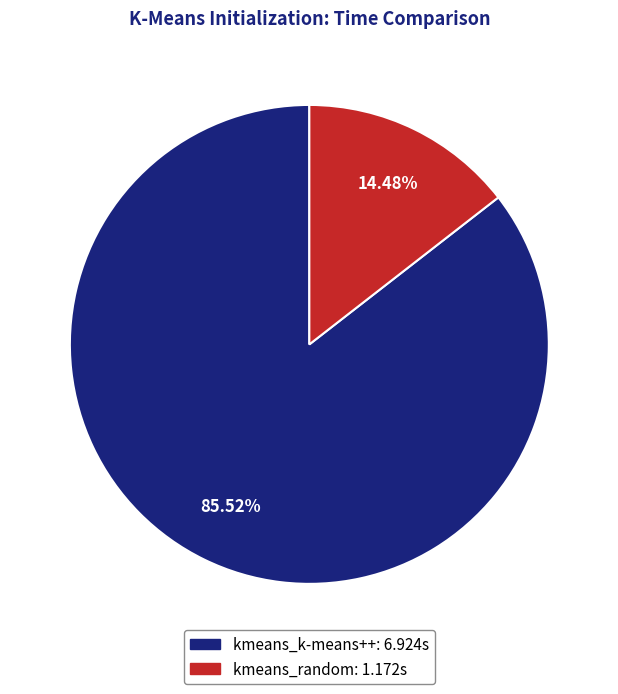

To the nearest percent, what portion does kmeans_random represent?

14%